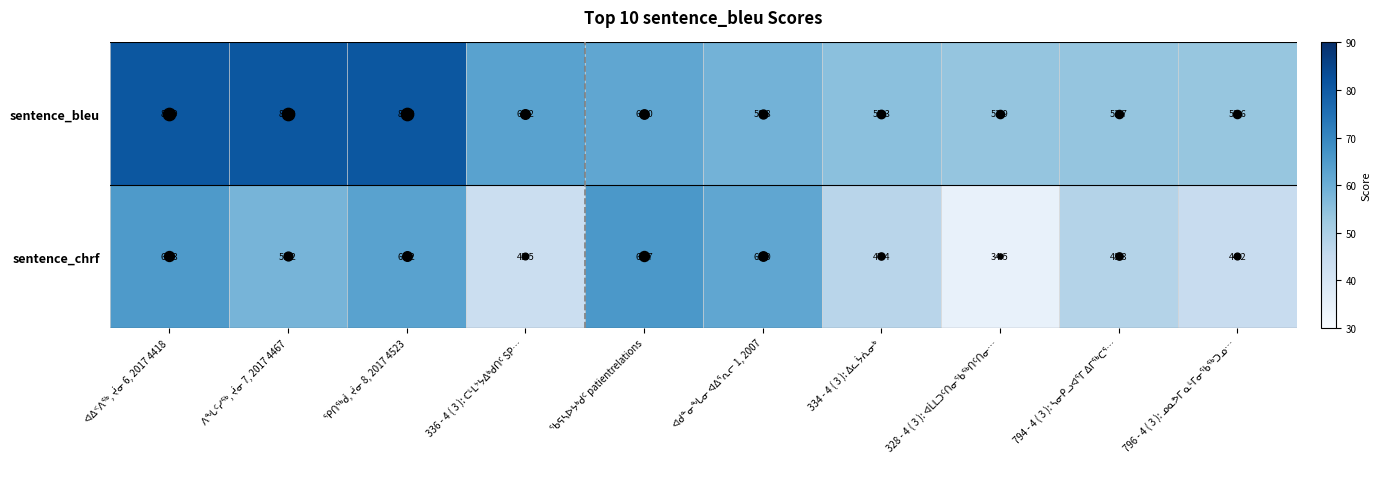

How many data points does each series have?

10